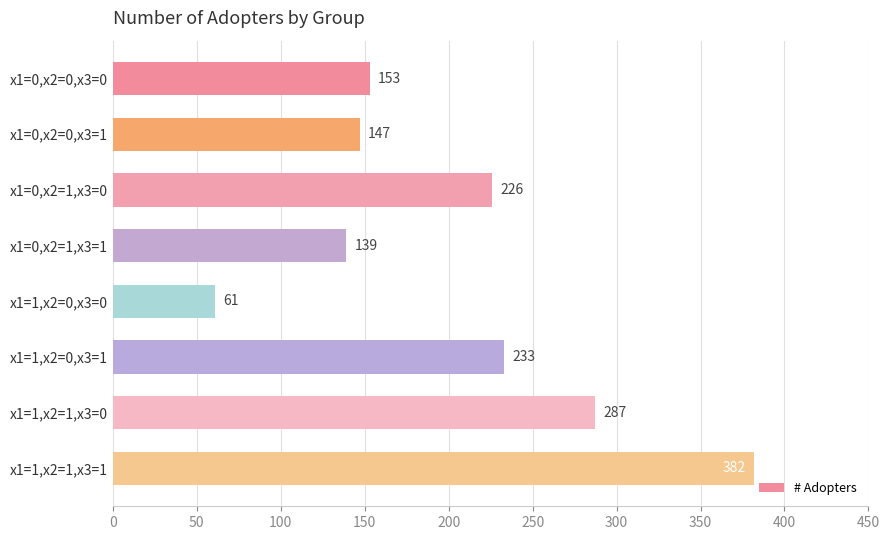

Where is the data nearest to the value 221?

x1=0,x2=1,x3=0